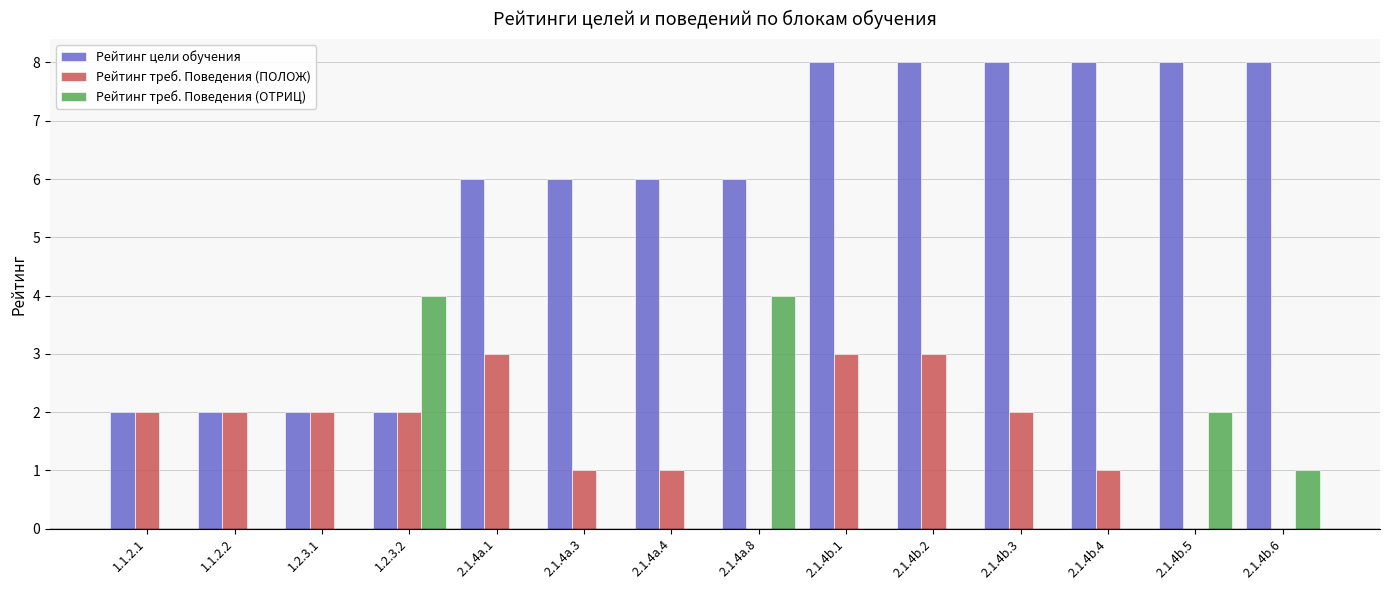

Is it true that Рейтинг треб. Поведения (ПОЛОЖ) equals 4 at 1.1.2.1?

False